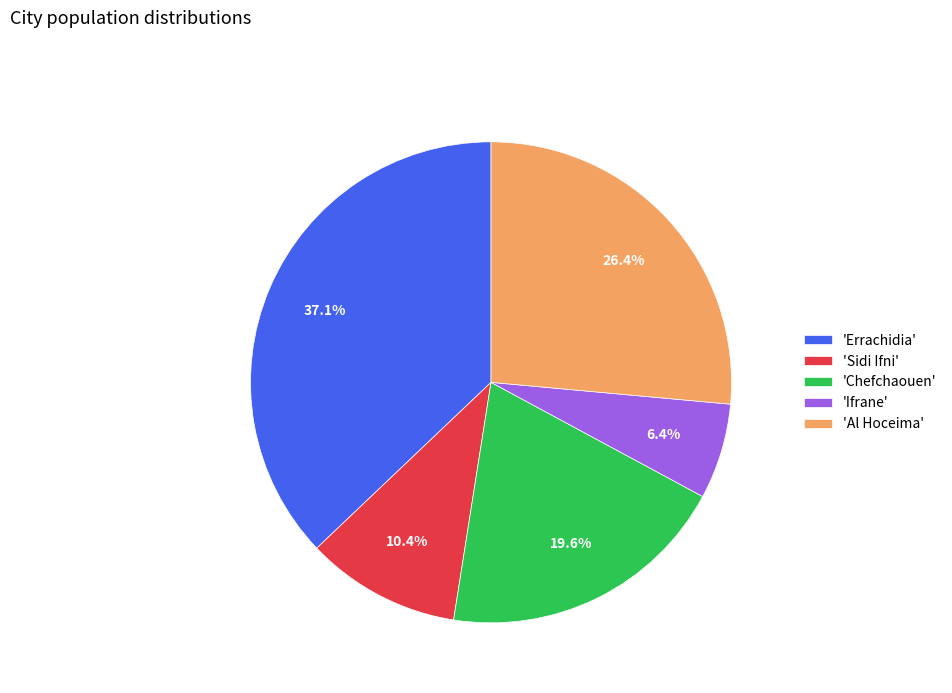

How many slices are in this pie chart?

5